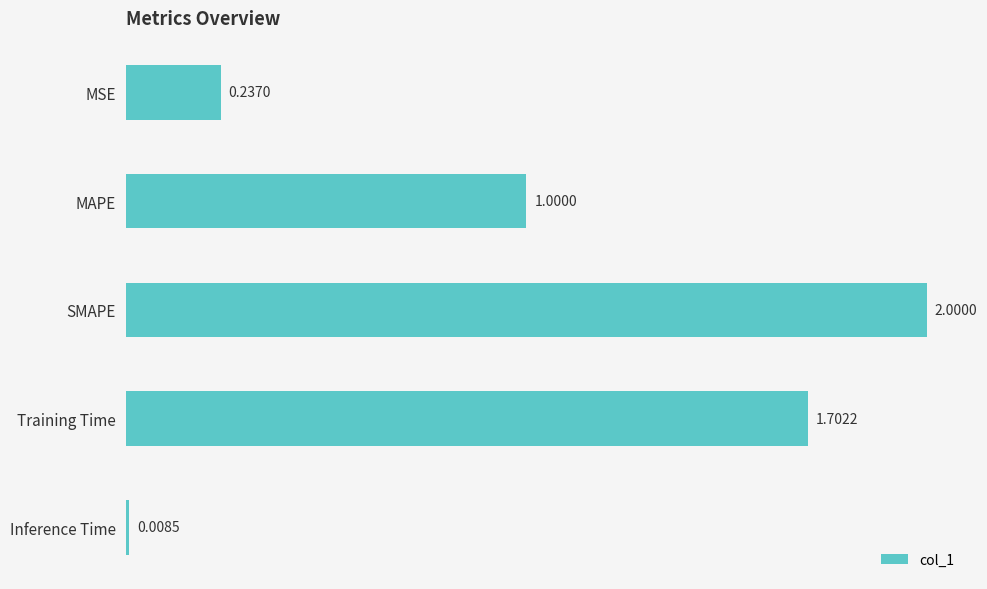

List the labels in order of value, largest first.

SMAPE, Training Time, MAPE, MSE, Inference Time